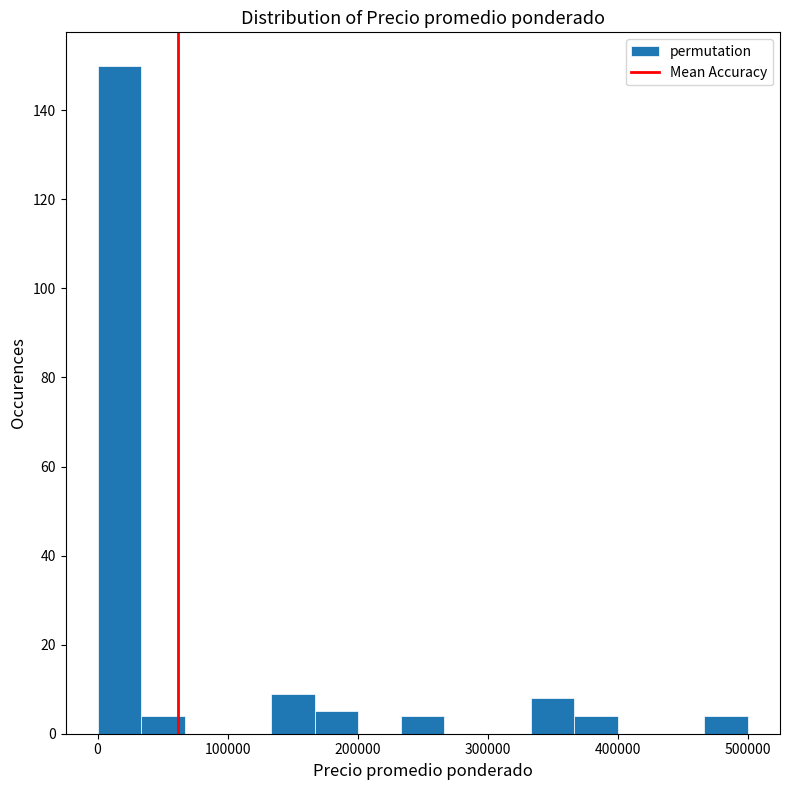

Around what value on the x-axis is the tallest bar? Give the approximate position of its centre, as read against the axis.

20000